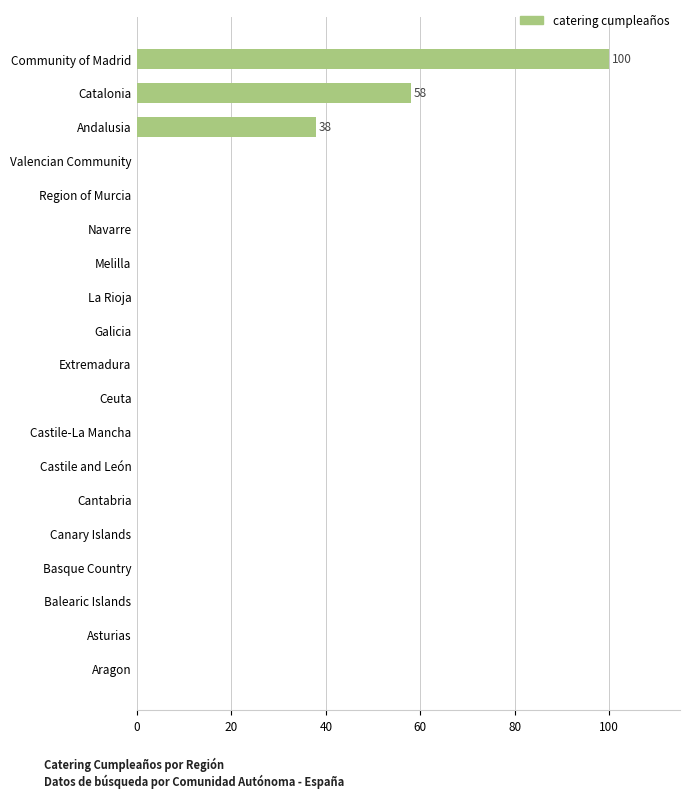

What is the greatest value displayed?

100